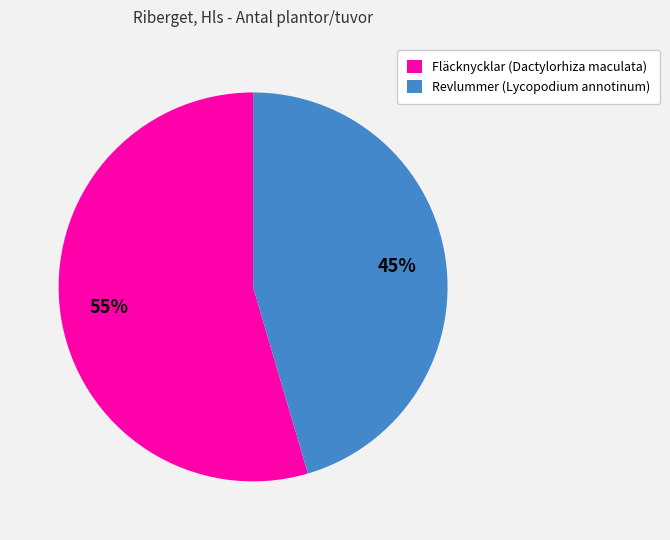

Rank the categories by value from highest to lowest.

Fläcknycklar (Dactylorhiza maculata), Revlummer (Lycopodium annotinum)